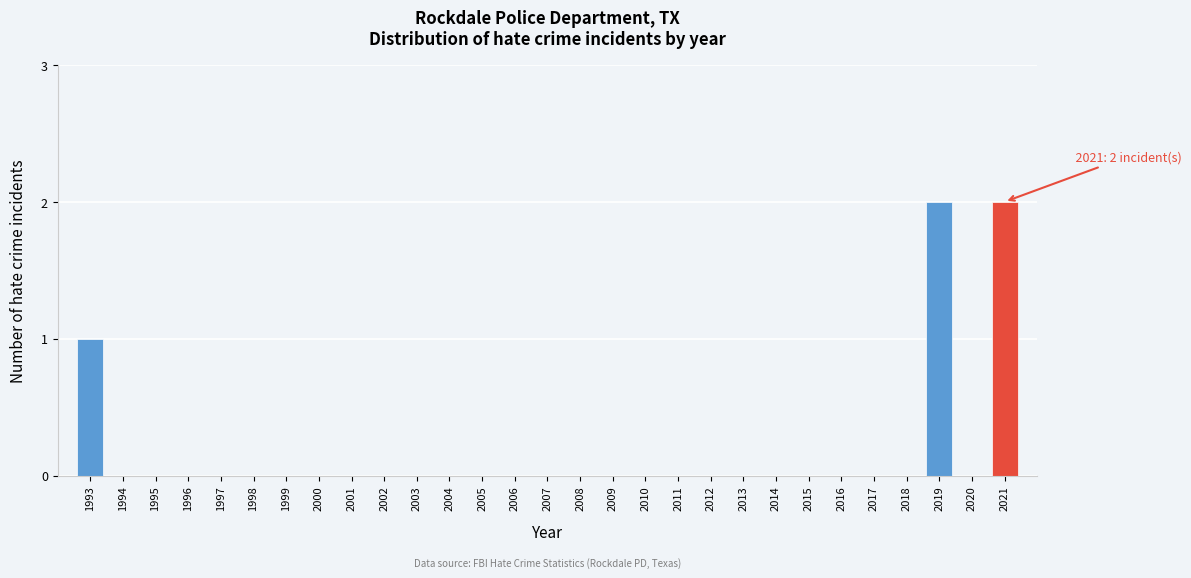

Reading left to right, transcribe all the data shown in this chart.

1993=1	1994=0	1995=0	1996=0	1997=0	1998=0	1999=0	2000=0	2001=0	2002=0	2003=0	2004=0	2005=0	2006=0	2007=0	2008=0	2009=0	2010=0	2011=0	2012=0	2013=0	2014=0	2015=0	2016=0	2017=0	2018=0	2019=2	2020=0	2021=2